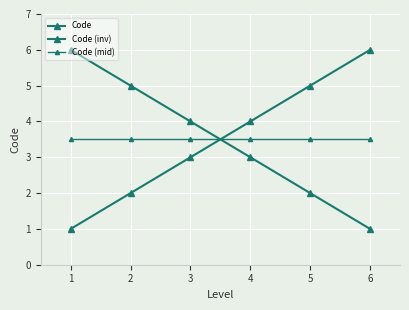

Is this an area chart (filled region under the line)?

No